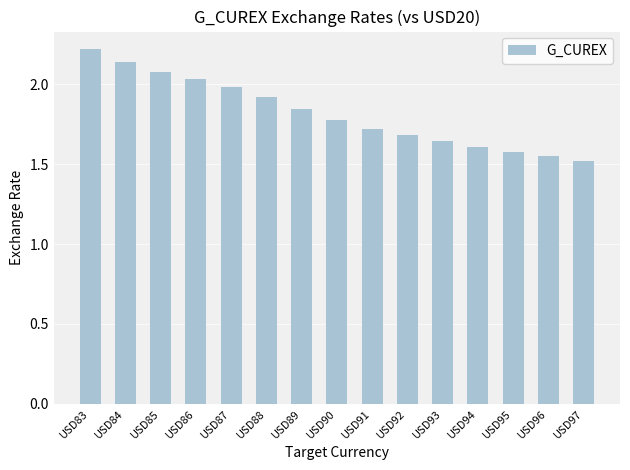

Approximately how many times larger is the value at USD88 compared to USD85?

0.9